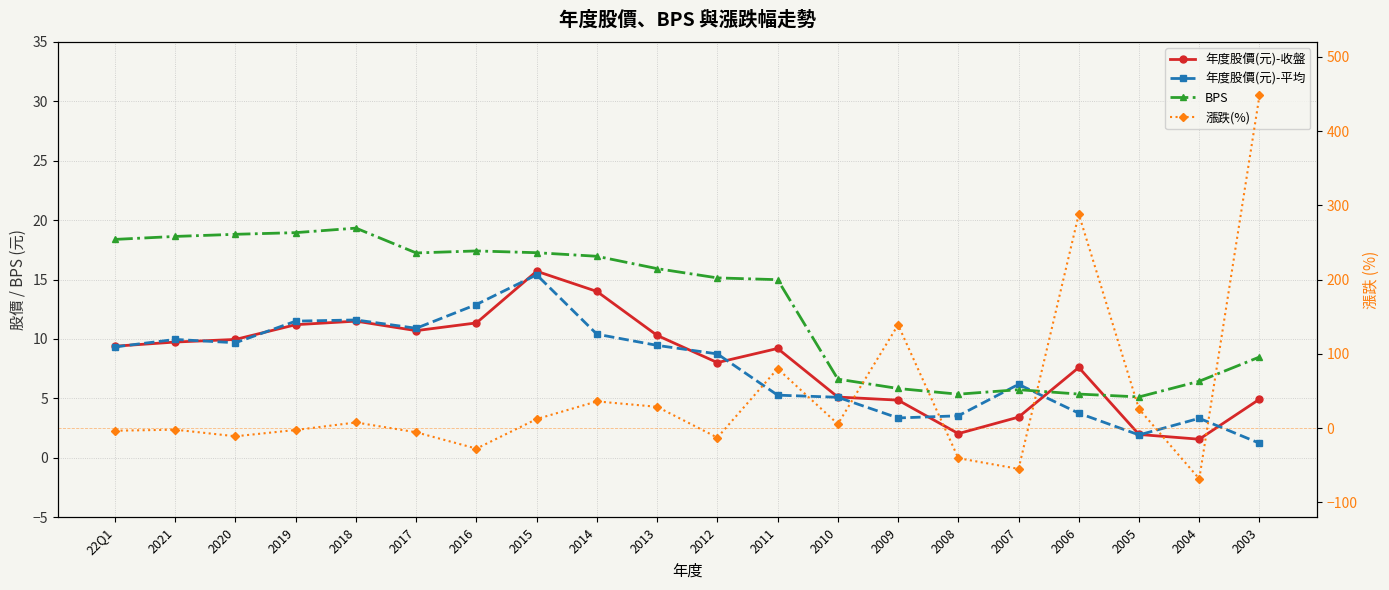

How many values in the BPS series are below 15?

9